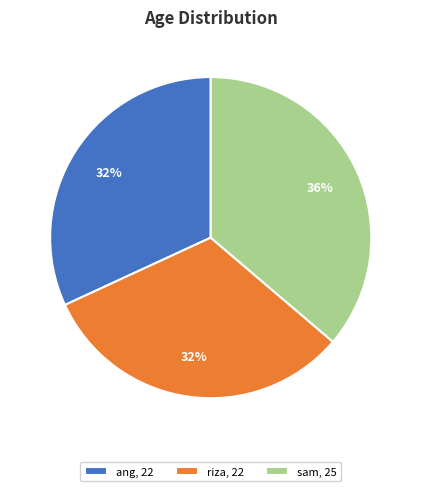

The riza slice represents 24% of the pie. True or false?

False